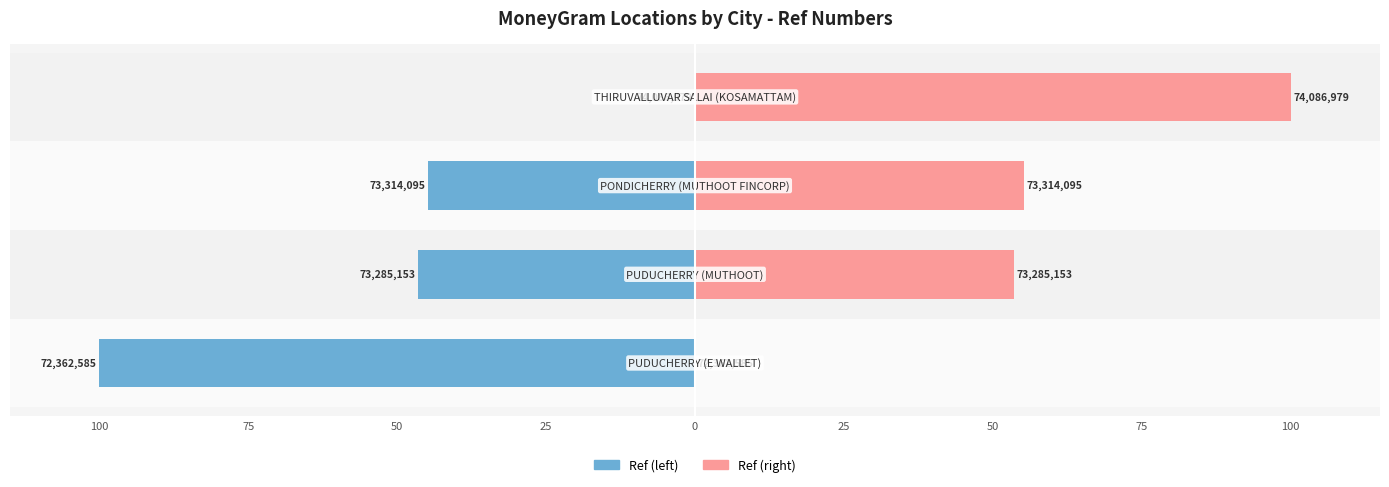

What is the difference between the Ref (right scale) values at 75 and 25?

46.5